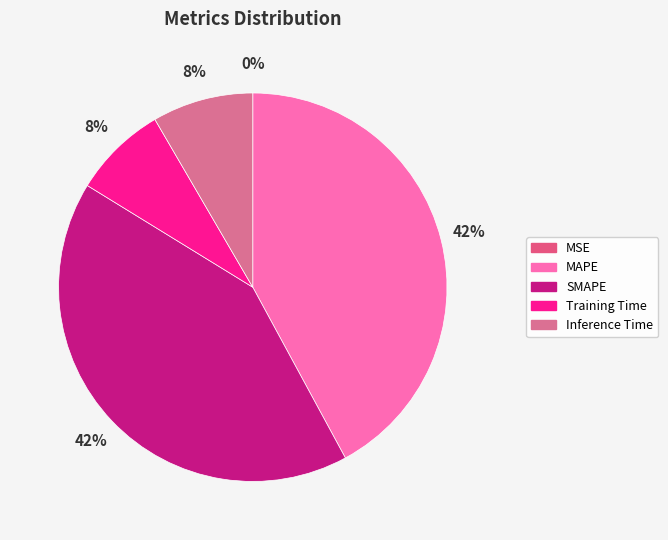

To the nearest percent, what is the combined percentage of MSE and Inference Time?

8%